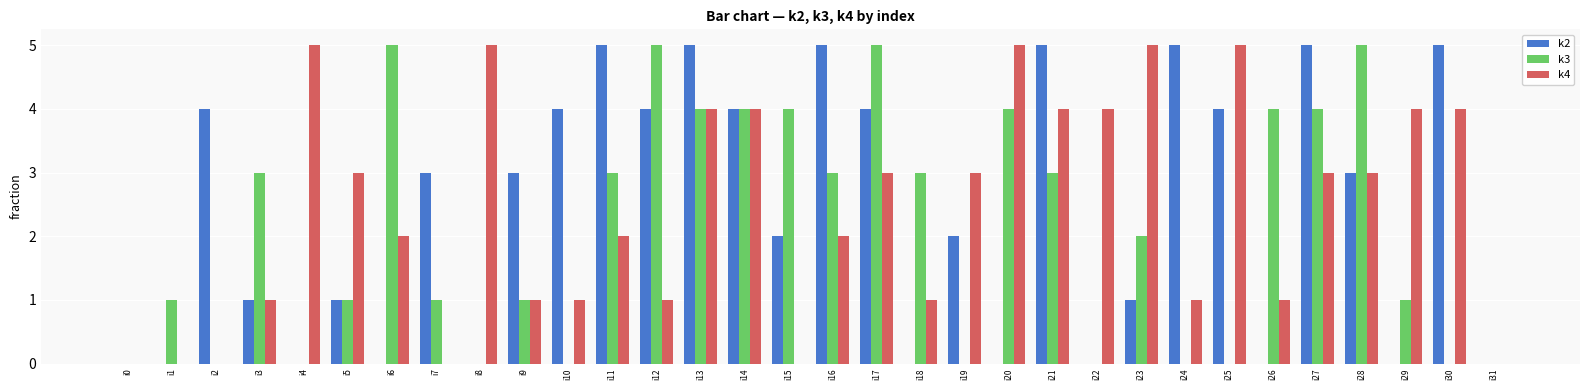

True or false: k3 has a value of 0 at i31.

True